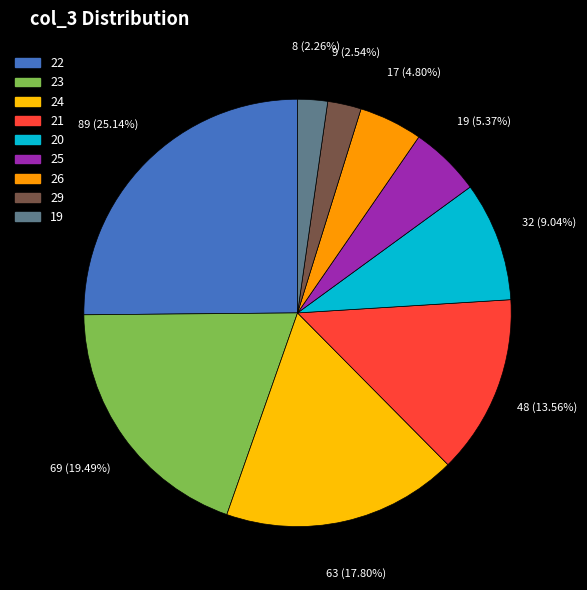

Is there any slice that represents more than half of the pie?

No